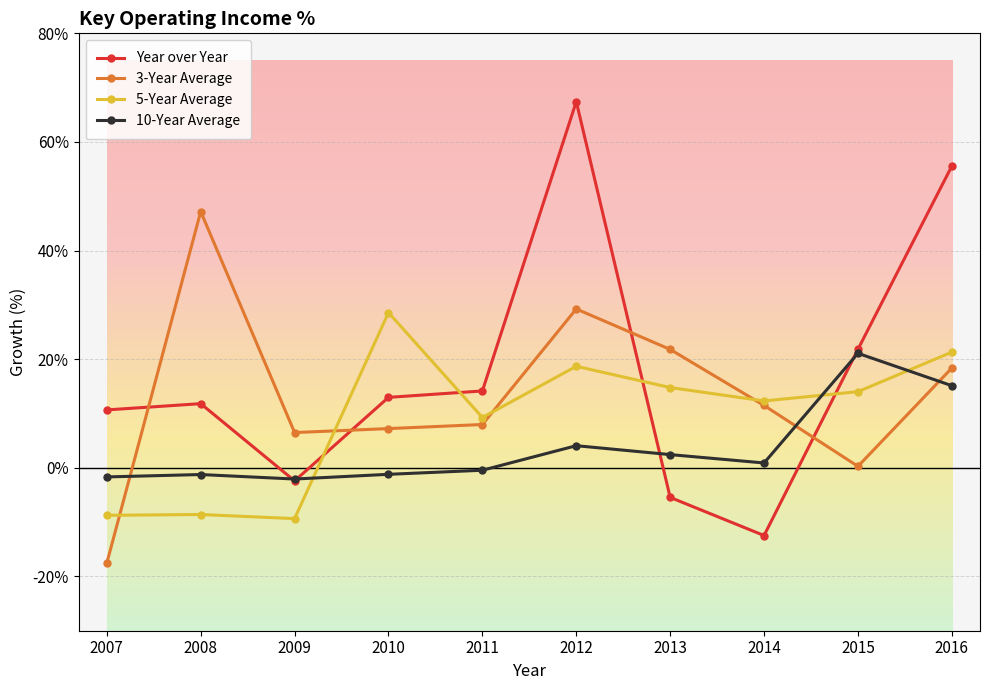

True or false: 10-Year Average has more than 1 points higher than both neighbors.

True